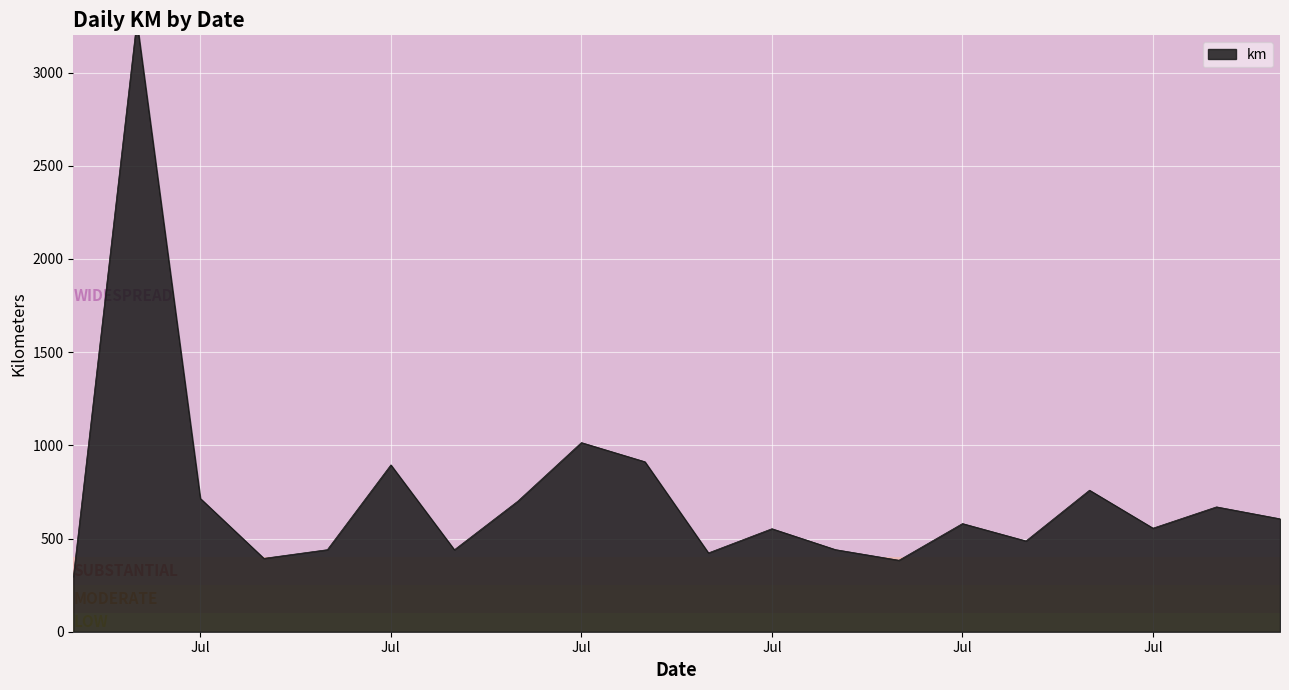

Between 2015-07-10 and 2015-07-04, which is larger?

2015-07-10